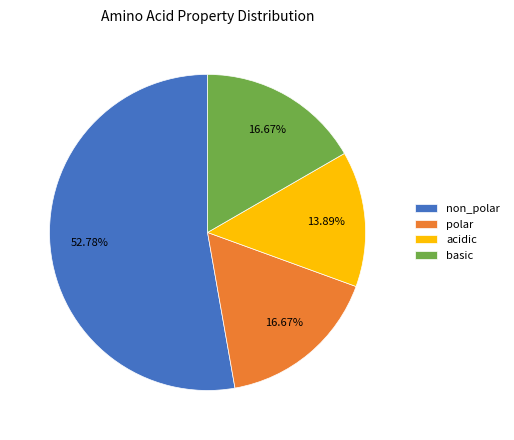

Is acidic the majority of the pie?

No